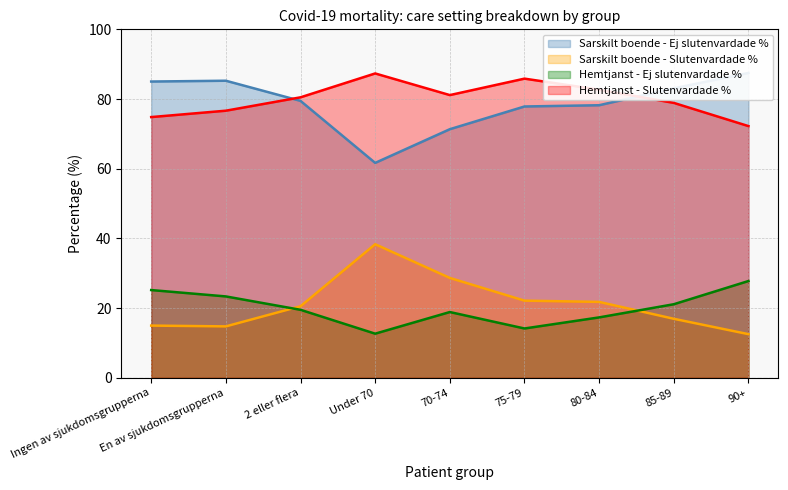

What is the difference between the highest and lowest values at En av sjukdomsgrupperna?

70.5